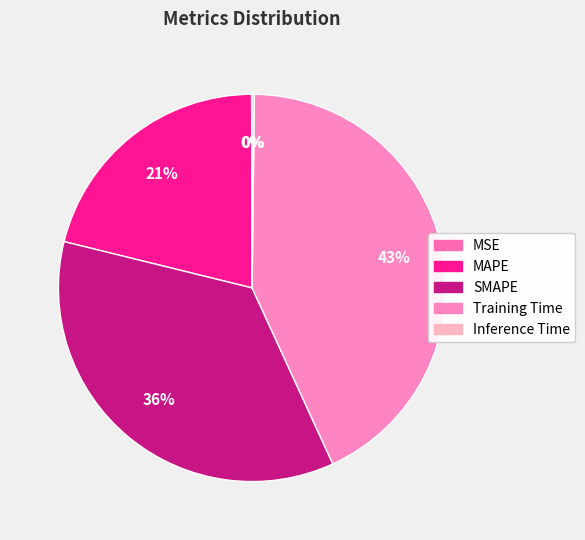

To the nearest percent, what is the average slice percentage?

20%